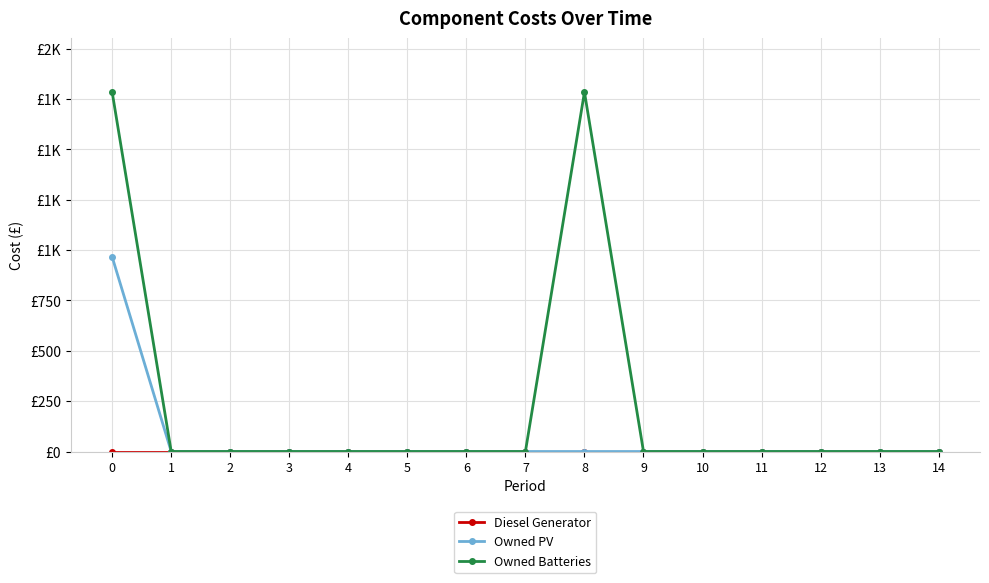

Does the chart have visible grid lines?

Yes